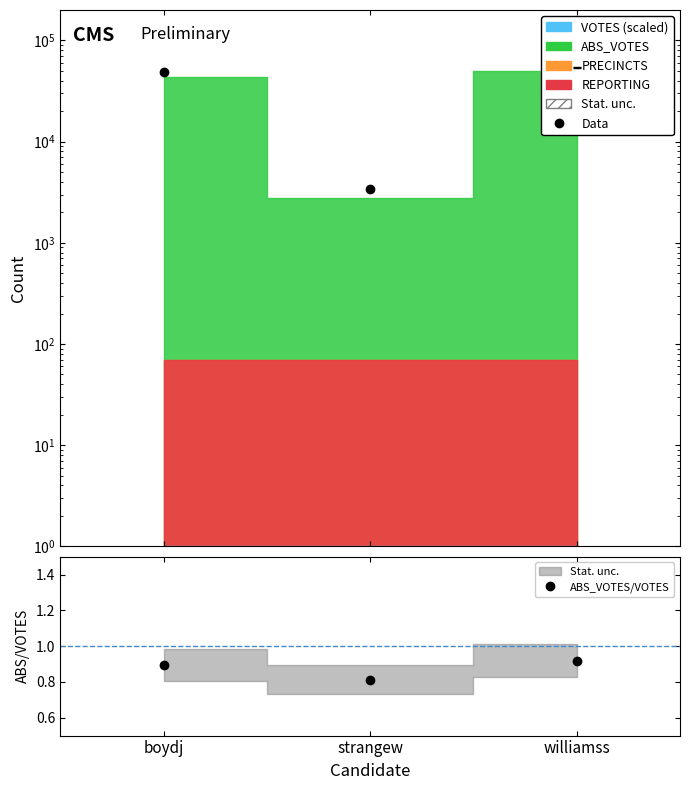

Which series changed the most between strangew and williamss?

Data (VOTES)